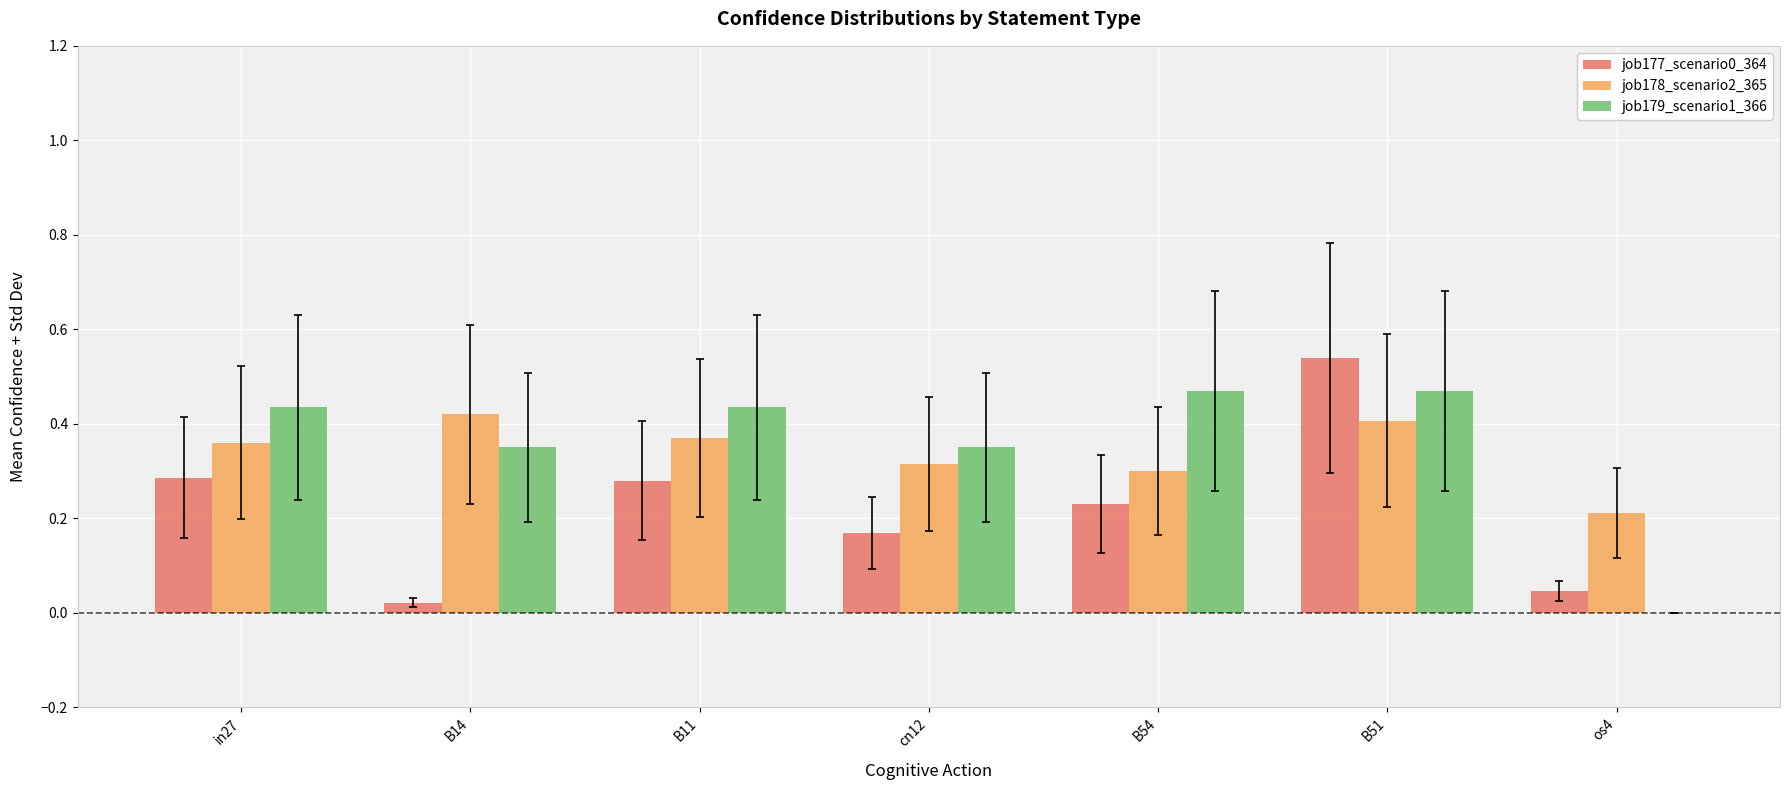

The value of job178_scenario2_365 at B14 is 0.3. True or false?

False